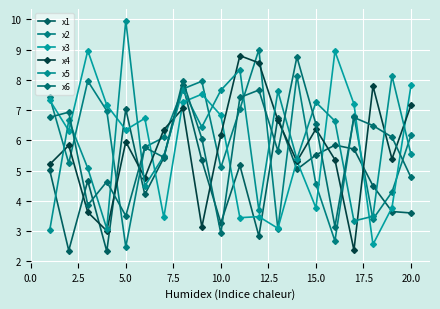

Which series ends up on top after the final intersection of x2 and x6?

x2